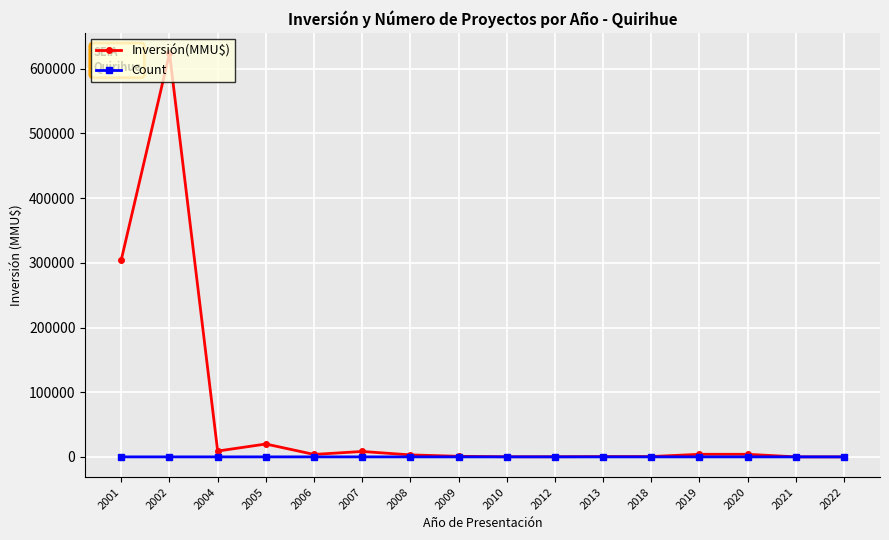

True or false: Inversión(MMU$) has a value of 430541 at 2002.

False